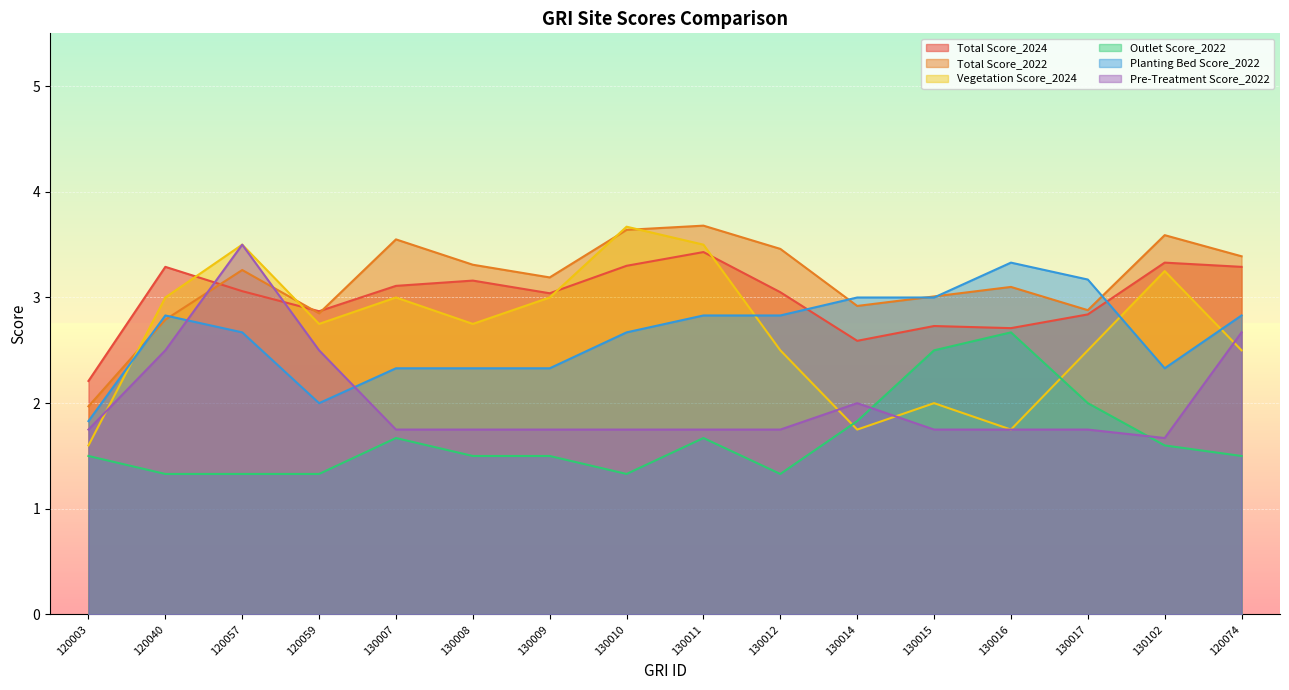

Which series has the largest total across all categories?

Total Score_2022